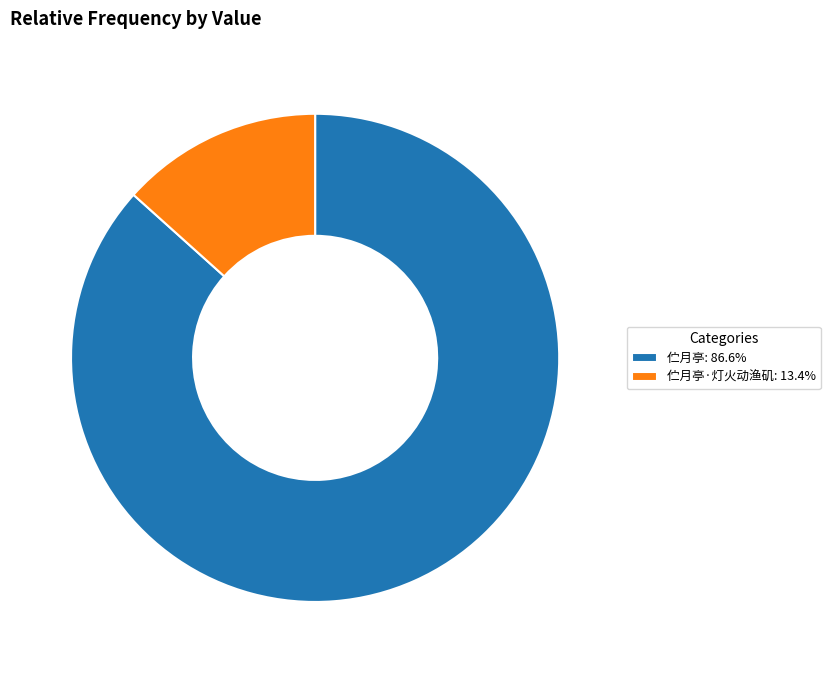

Is there a majority slice in this chart?

Yes